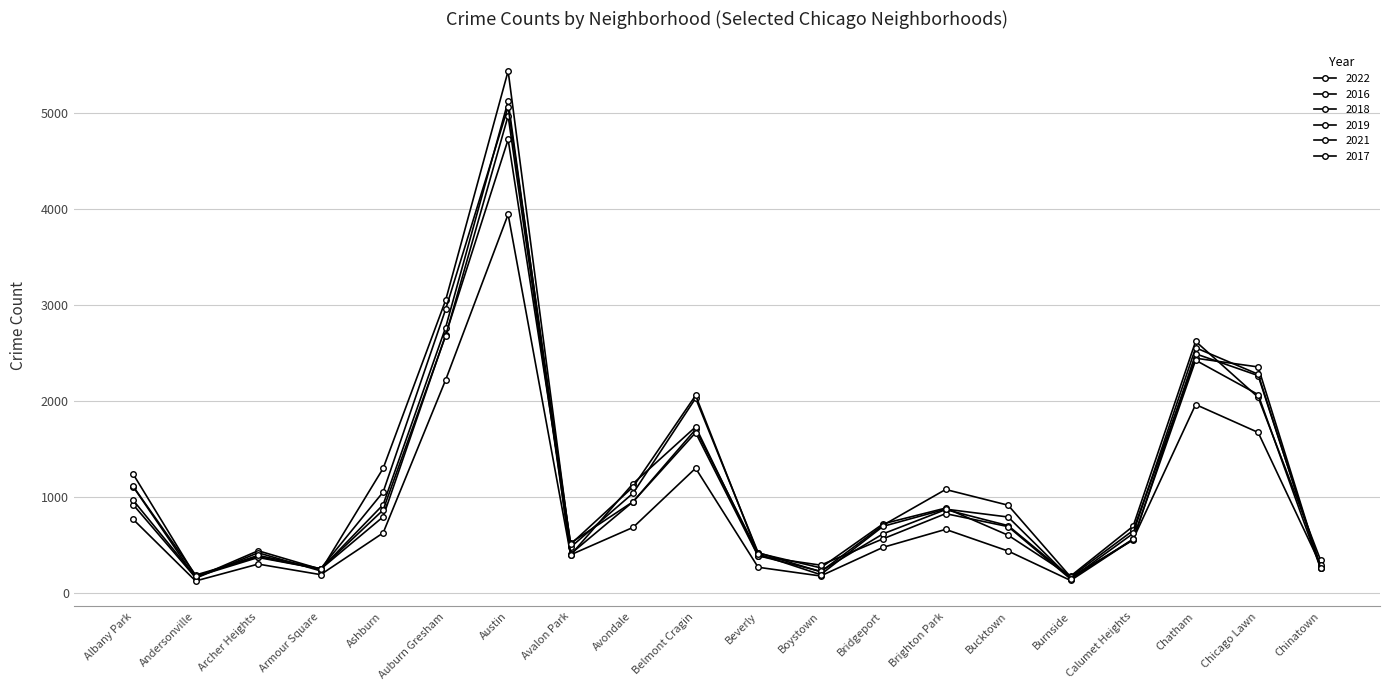

Which series ends up on top after the final intersection of 2019 and 2018?

2018